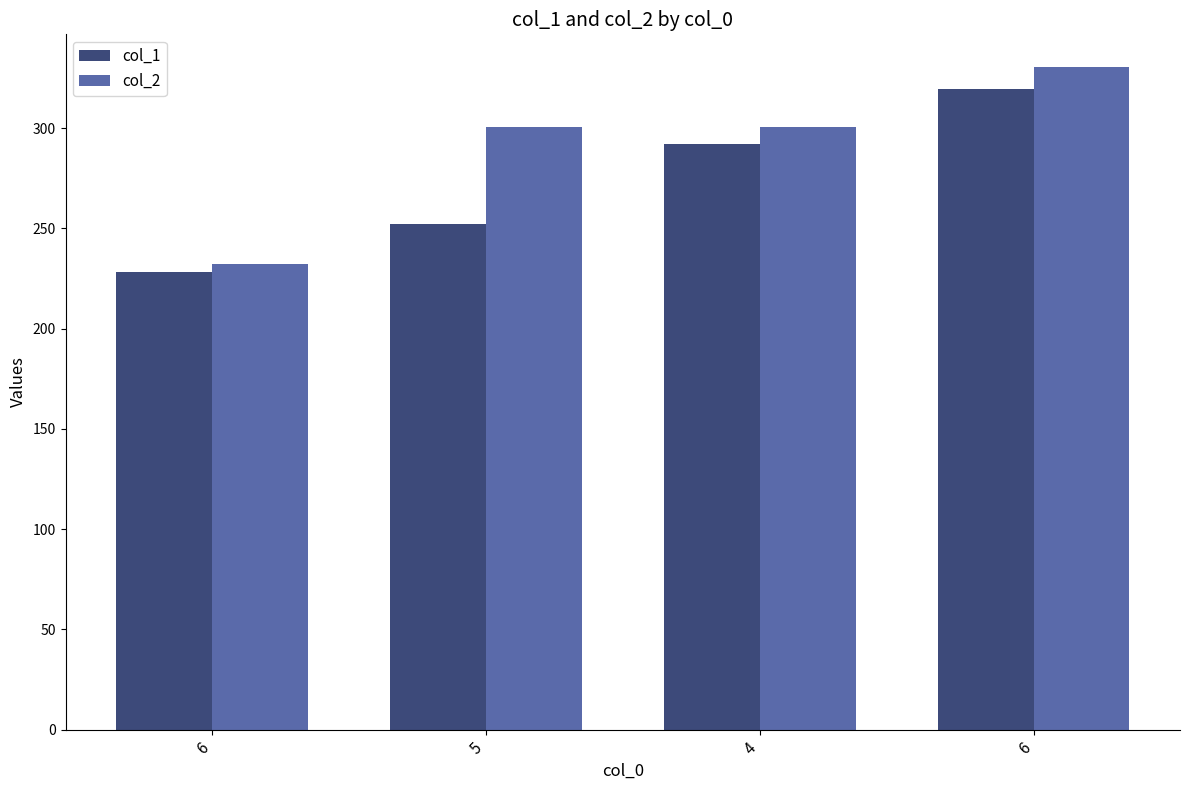

How many bars are there in each group?

2